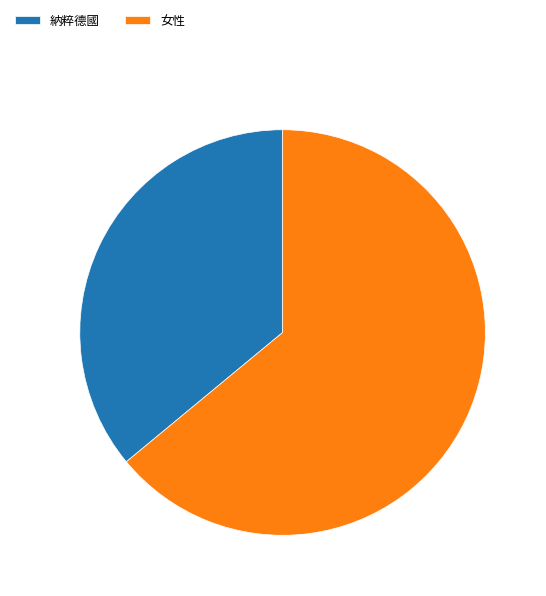

True or false: 納粹德國 accounts for 25% of the total.

False